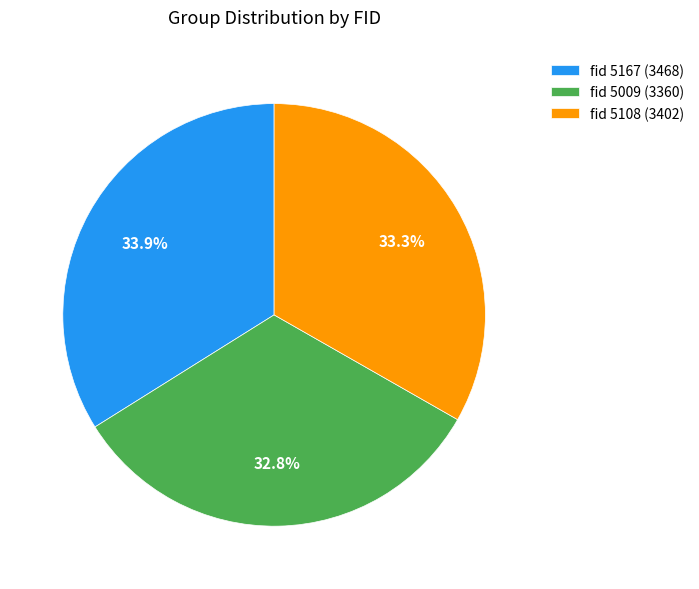

Which category has the biggest portion of the pie?

fid 5167